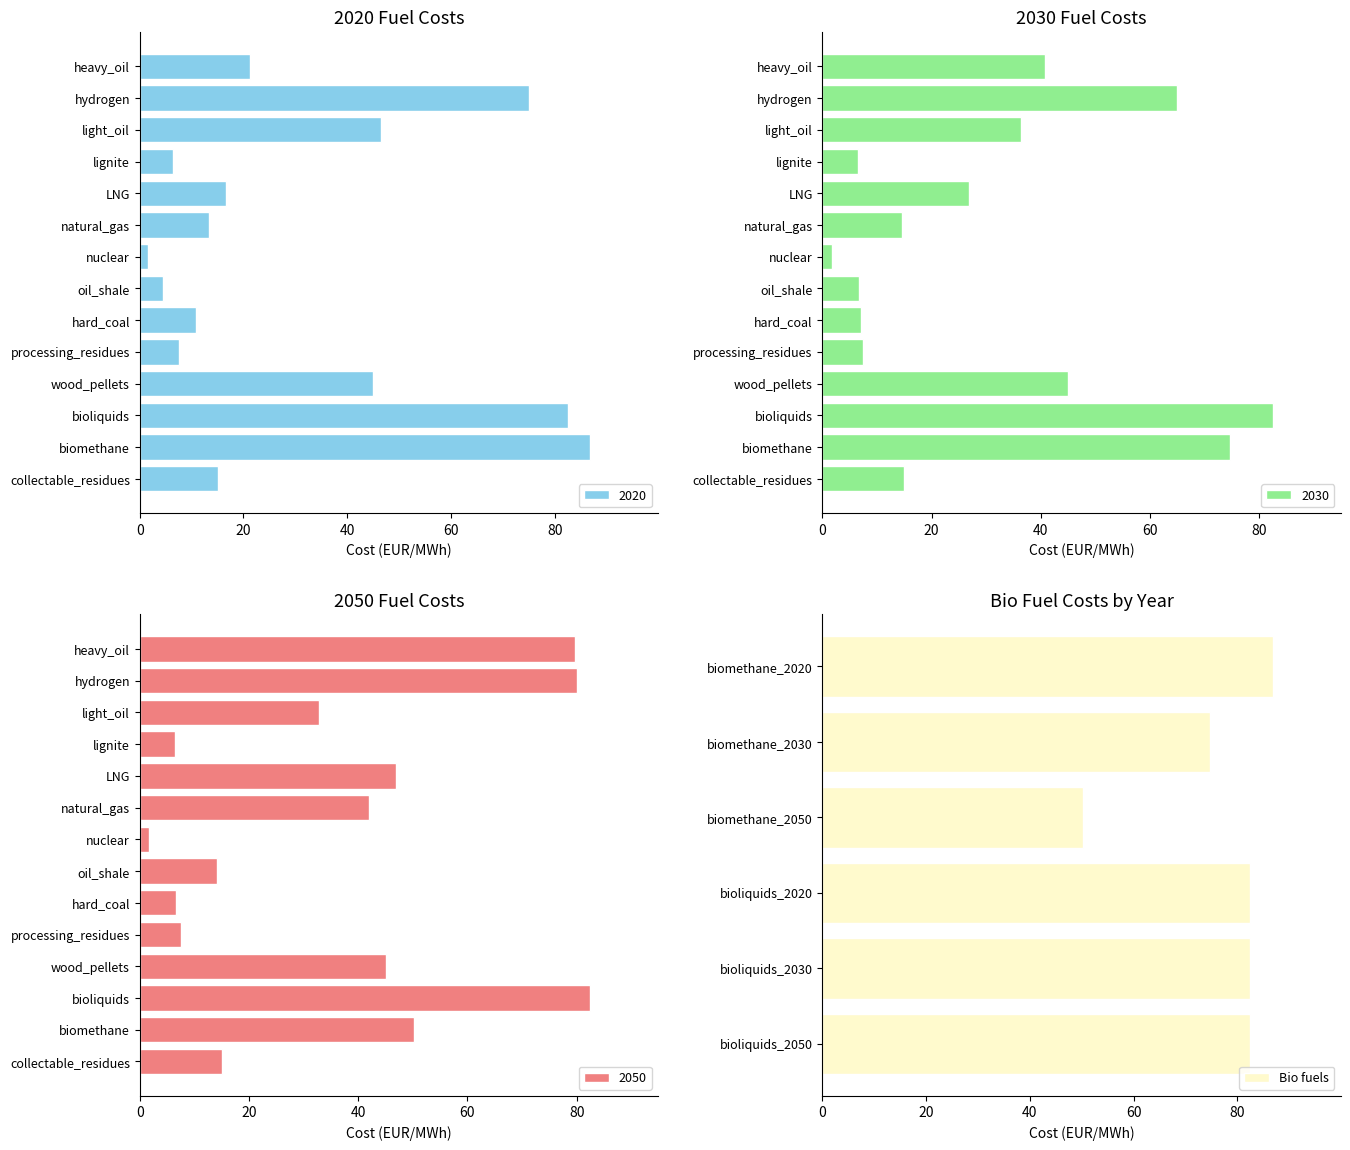

The Bio fuels series shows 18.3 at biomethane_2030. True or false?

False